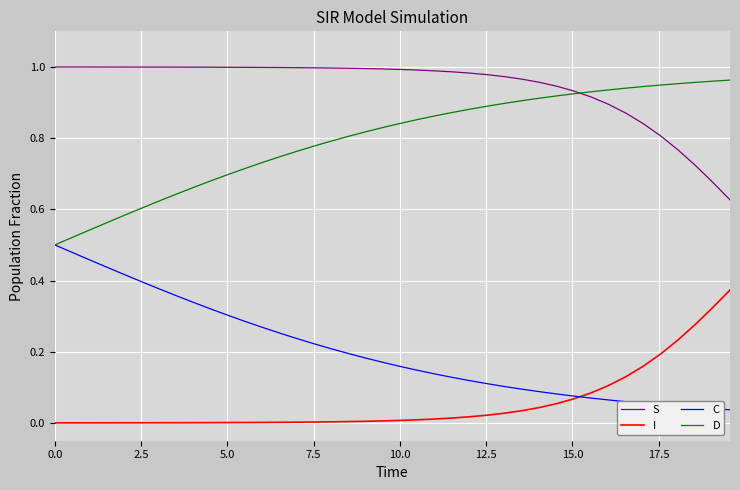

Which series has the largest total across all categories?

S